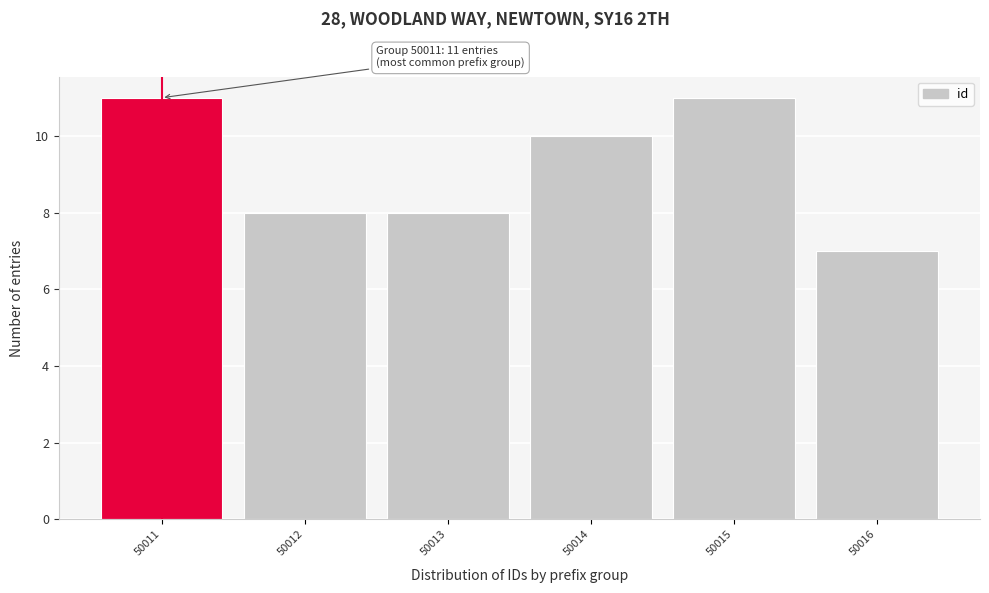

Reading left to right, what are all the values shown in this chart?

50011=11	50012=8	50013=8	50014=10	50015=11	50016=7